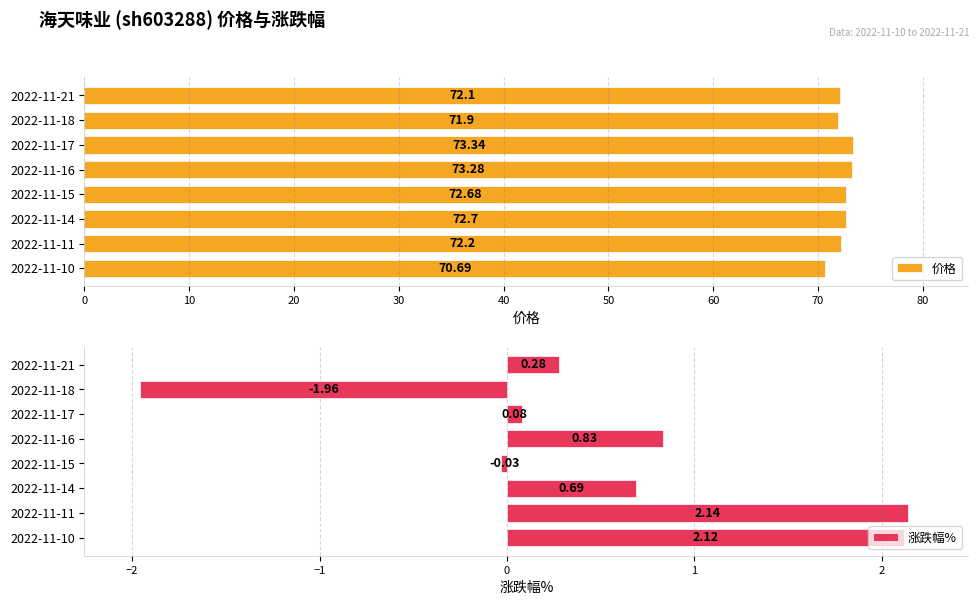

How many data points in 涨跌幅% are above 0?

6